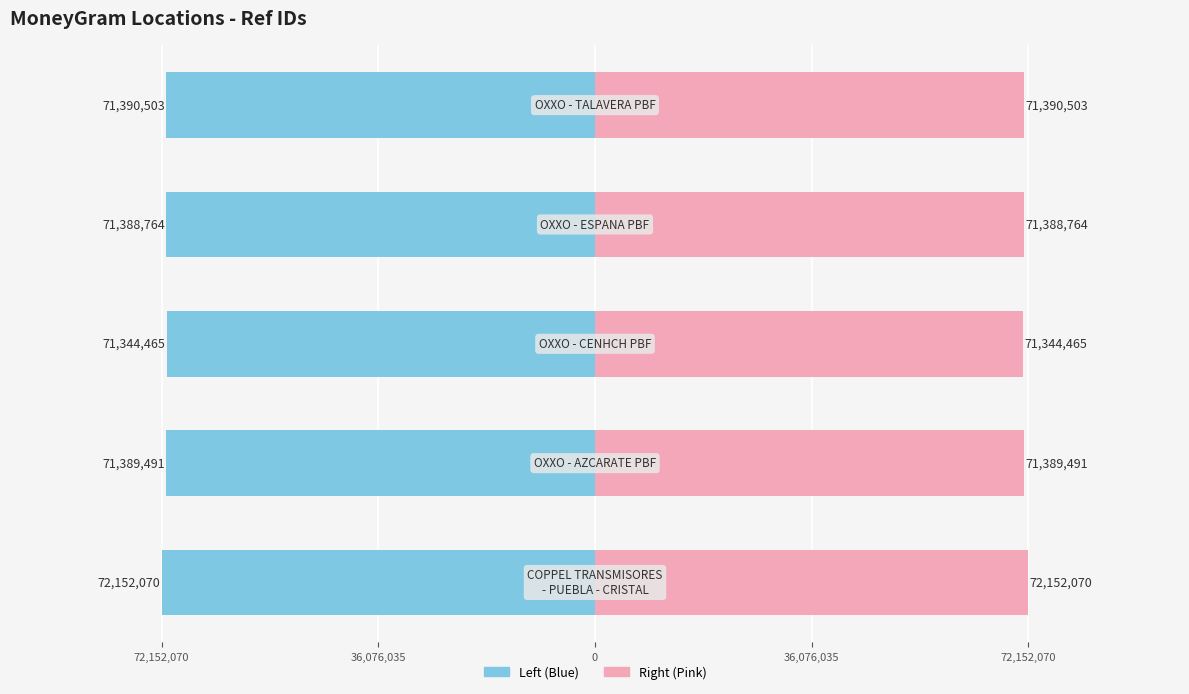

The value of Left (Blue) at 36,076,035 is -95525543. True or false?

False